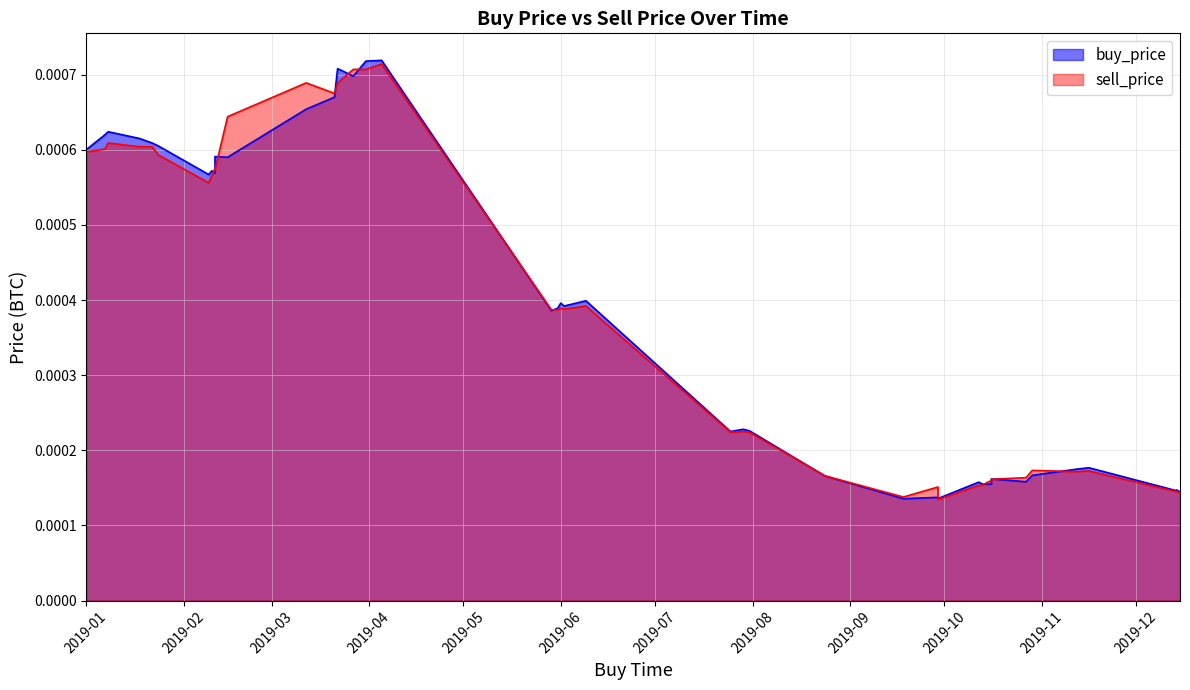

What is the label of the 21st point from the left?

2019-12-14